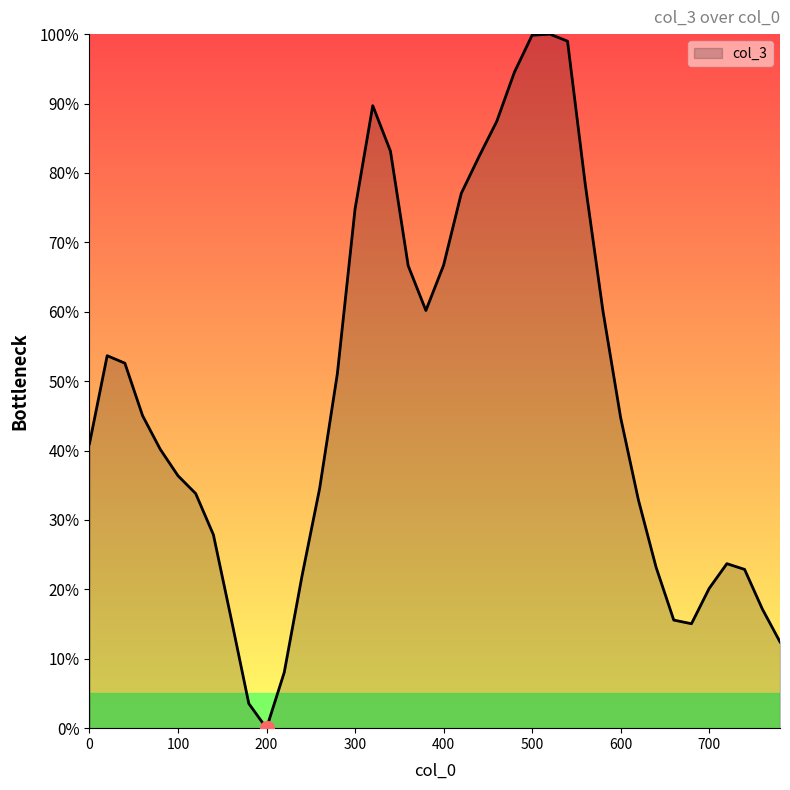

How many distinct data groups are displayed?

1